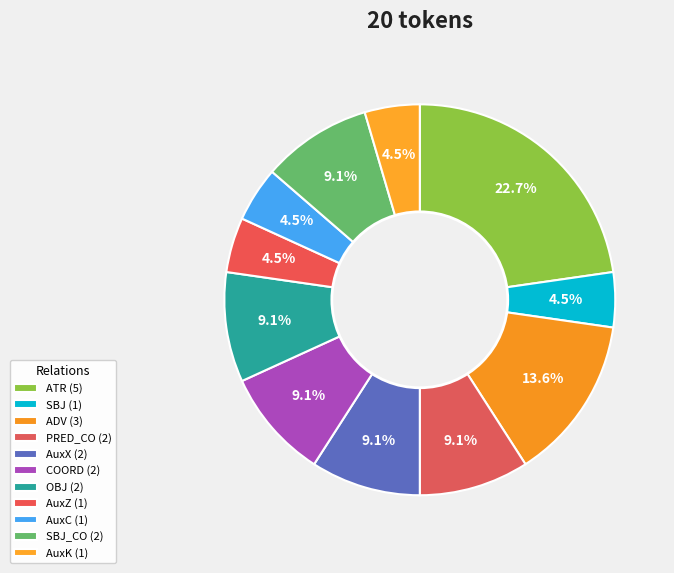

How many segments does this pie chart have?

11